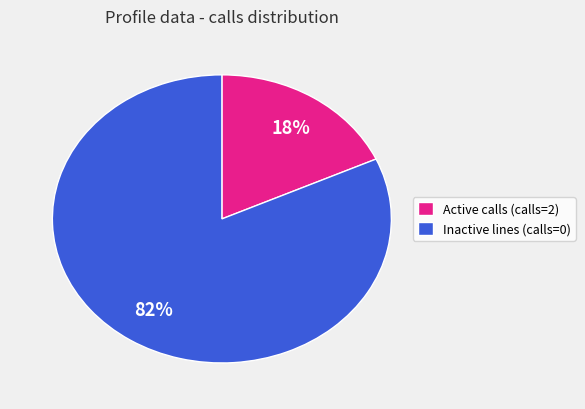

What is the smallest slice in the pie chart?

Active calls (calls=2)